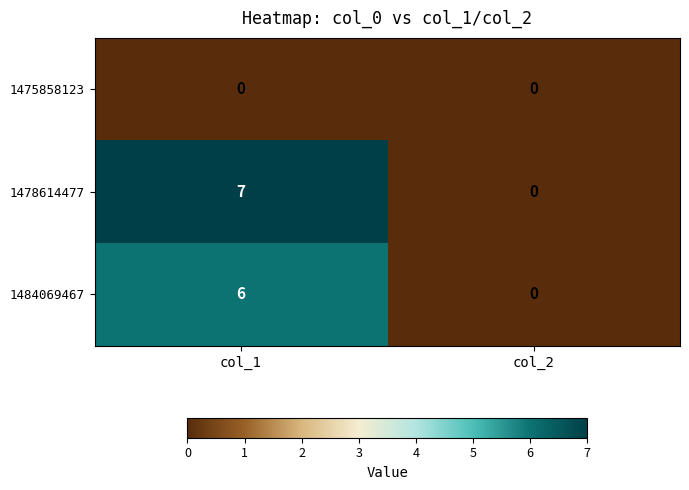

At which category is the sum across all series the highest?

col_1